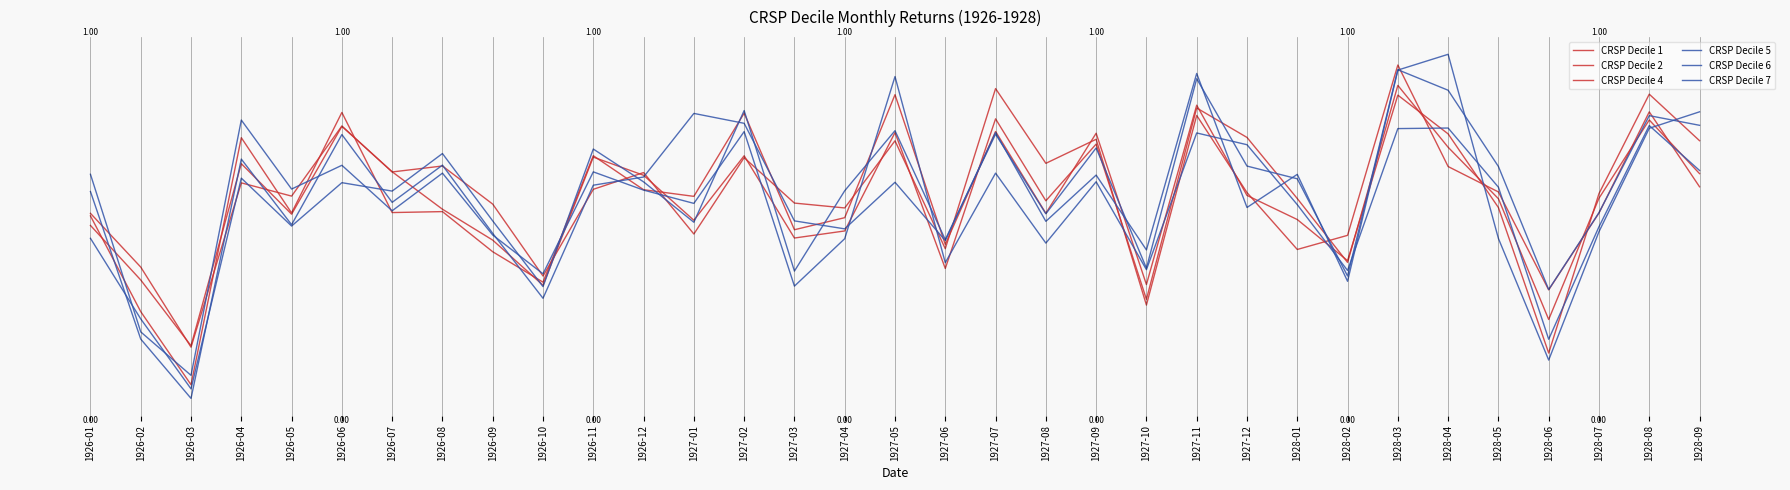

Is this an area chart (filled region under the line)?

No